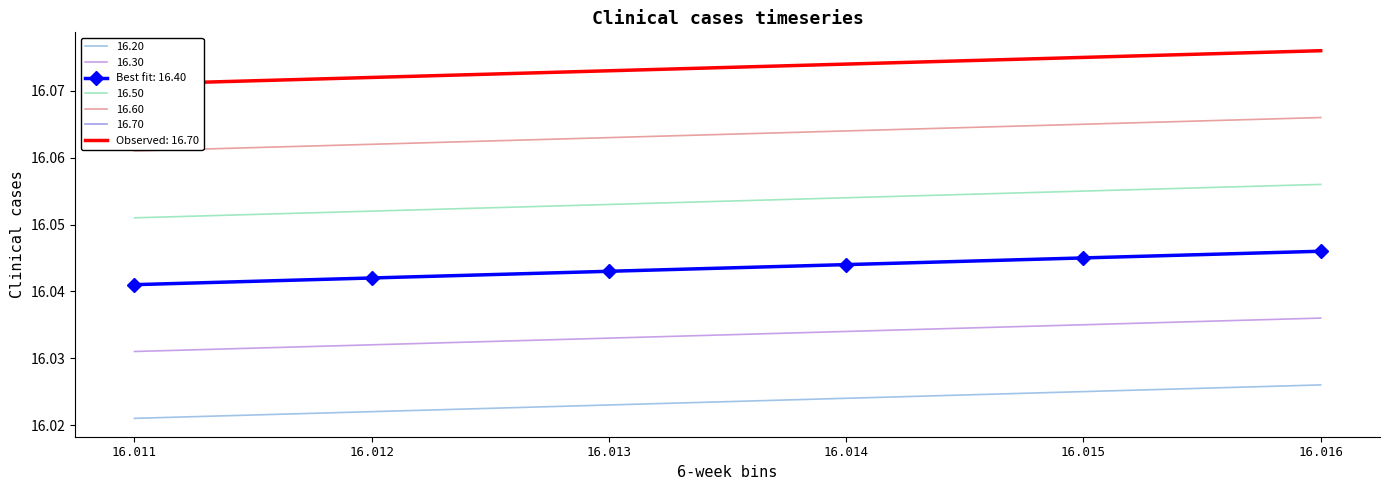

True or false: 16.70 and 16.60 cross at least once.

False